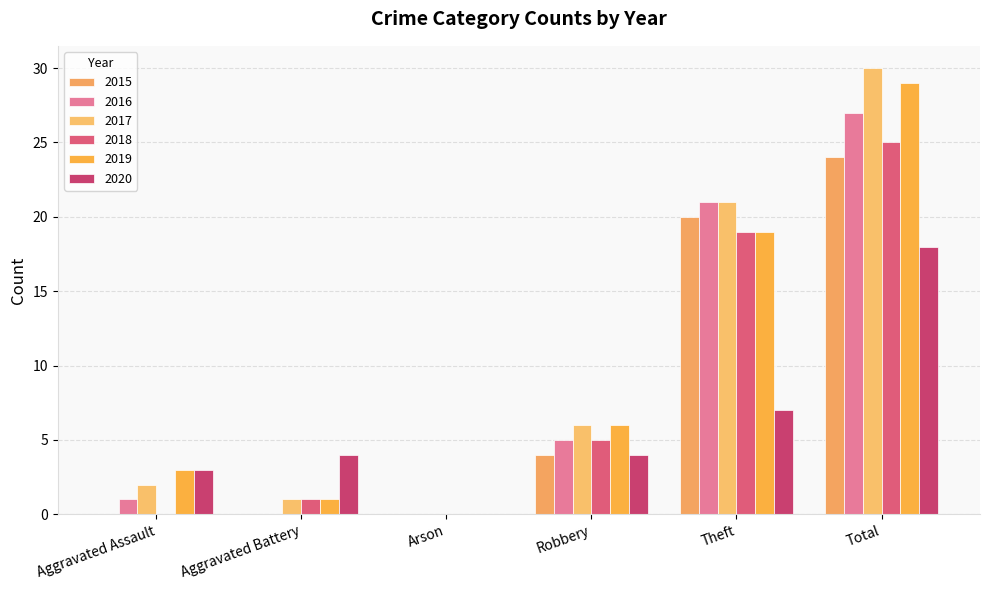

How many categories are shown in the chart?

6